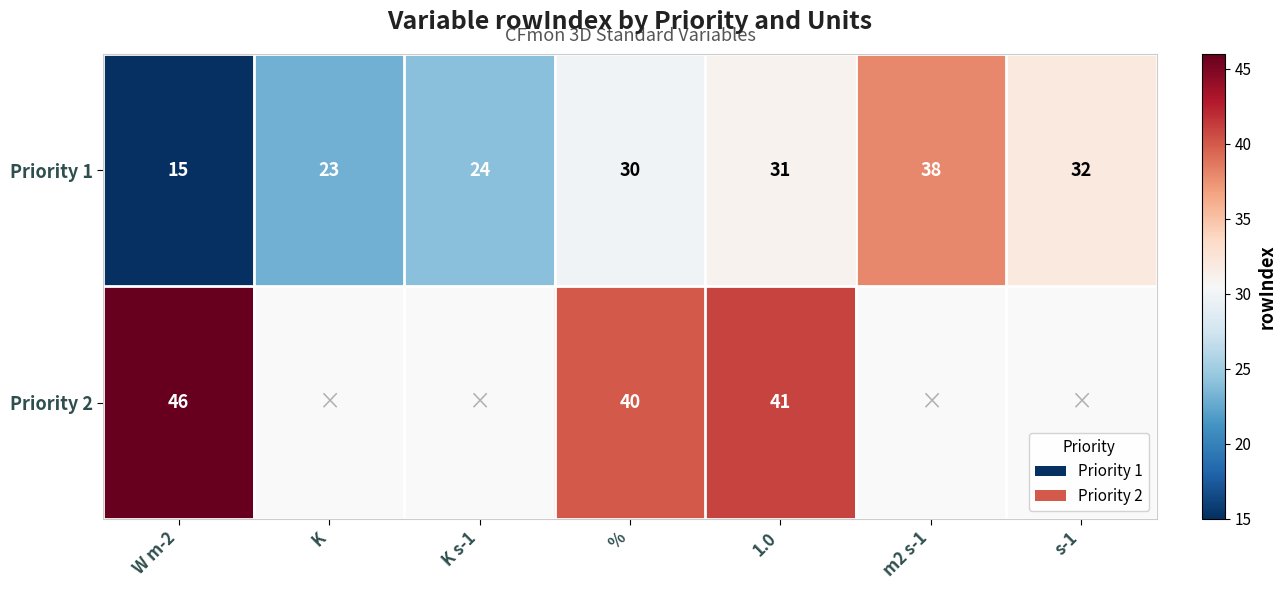

How many data points in Priority 1 are less than 30?

3